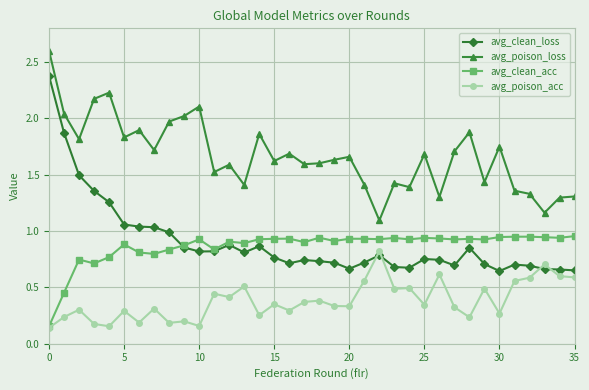

Rank the series by their maximum value, from highest to lowest.

avg_poison_loss, avg_clean_loss, avg_clean_acc, avg_poison_acc